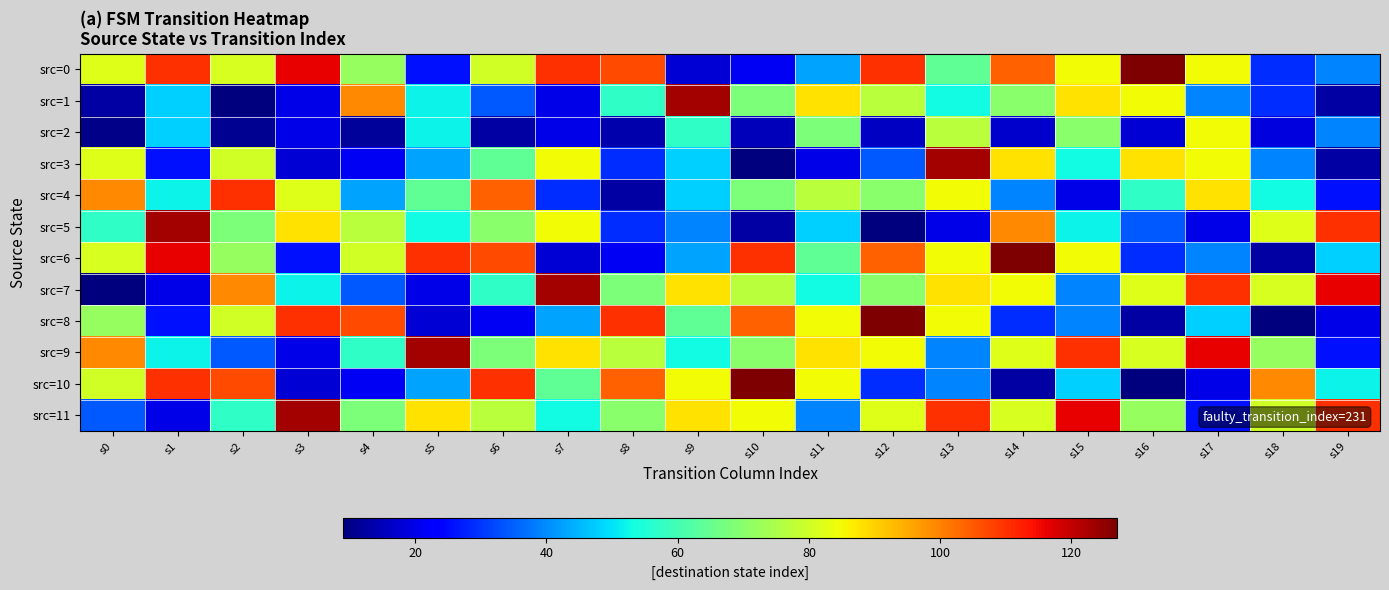

How many distinct data groups are displayed?

12